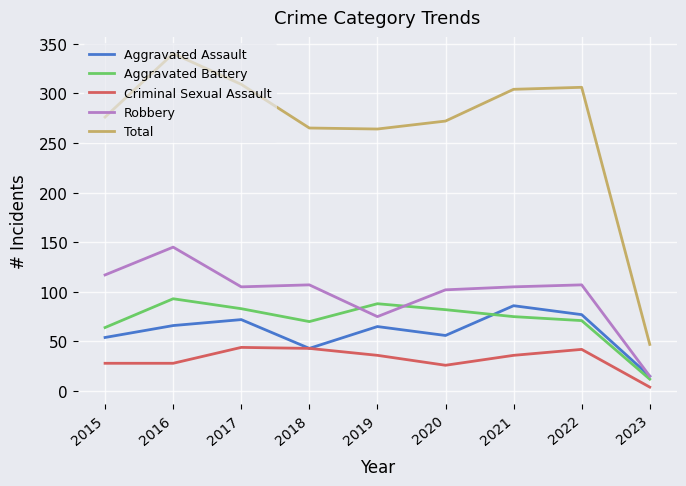

How many distinct data groups are displayed?

5